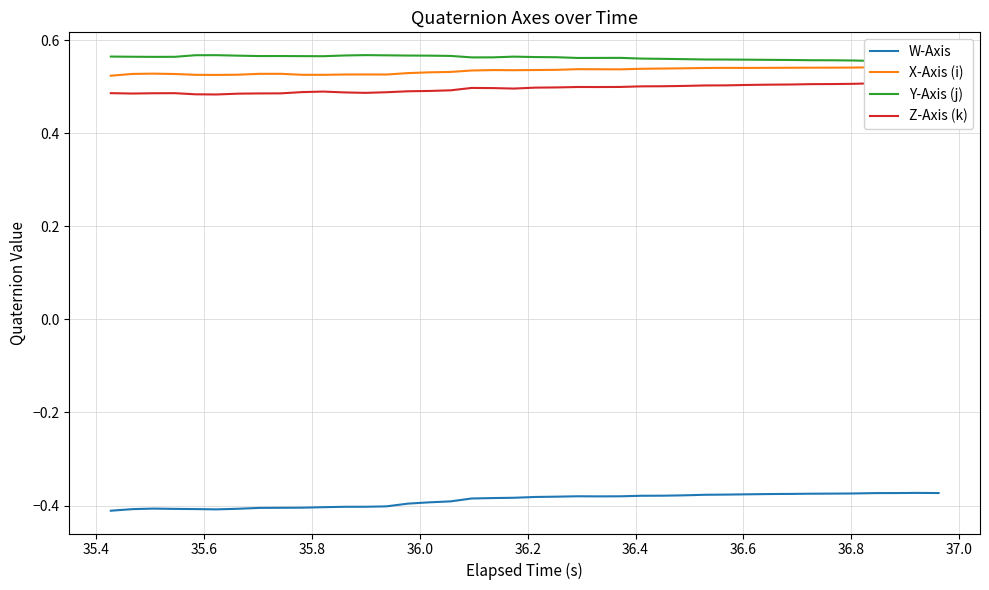

How many Z-Axis (k) values are between 0 and 1?

40